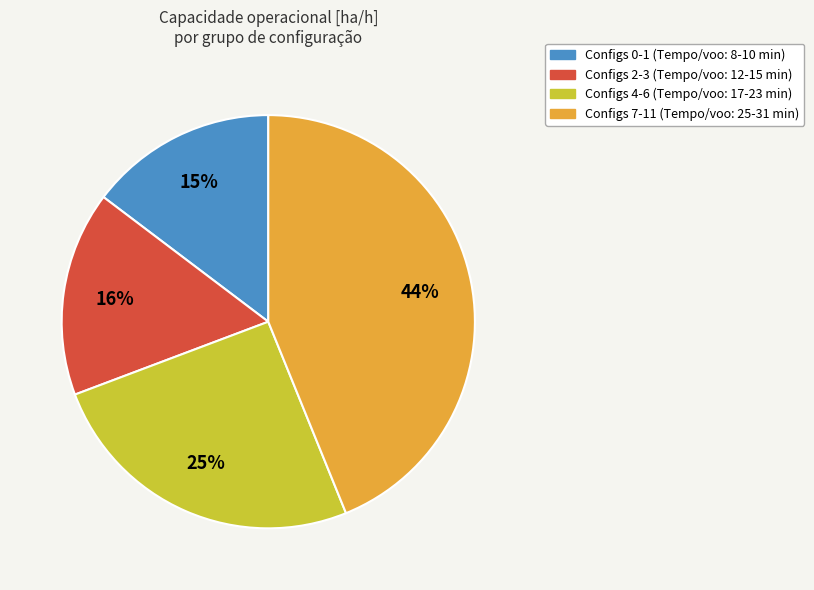

Is there any slice that represents more than half of the pie?

No